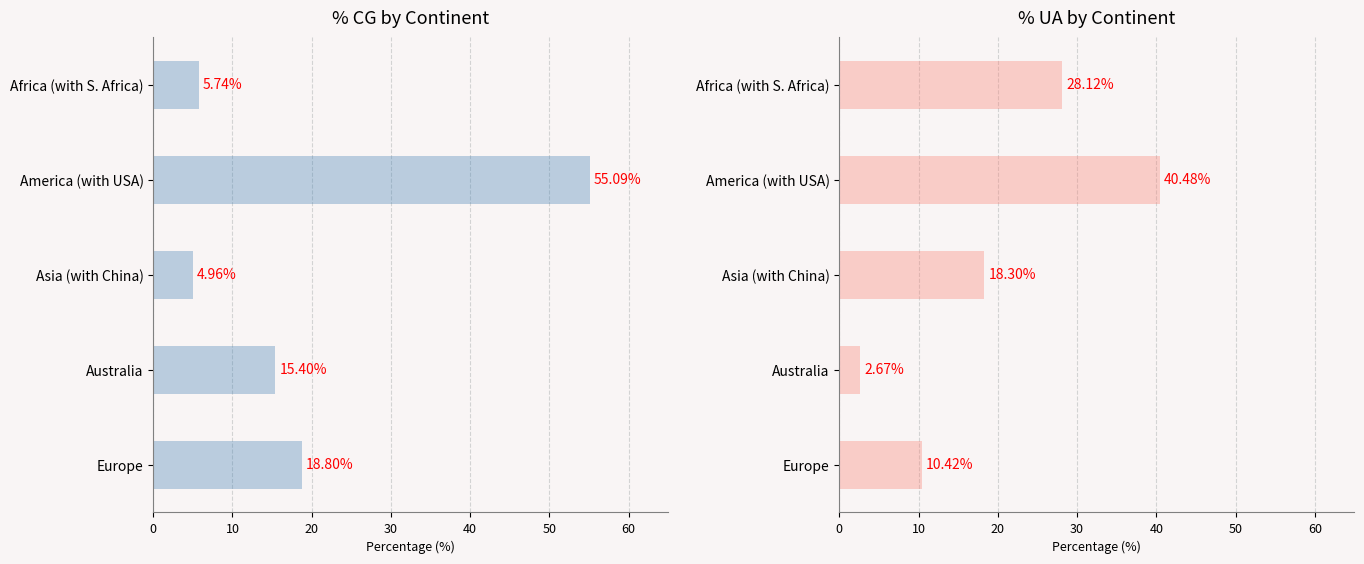

Which series changed the most between America (with USA) and Australia?

% CG by Continent